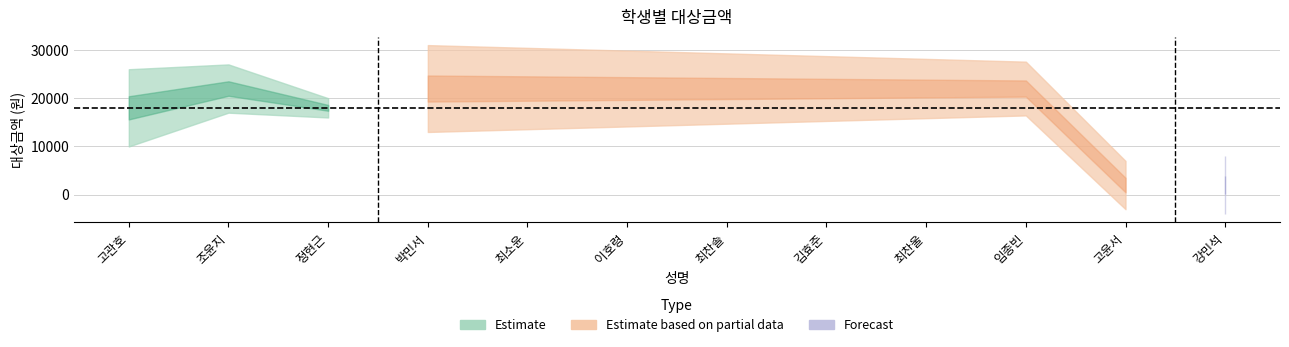

True or false: the data shows 38106 at 이호령.

False